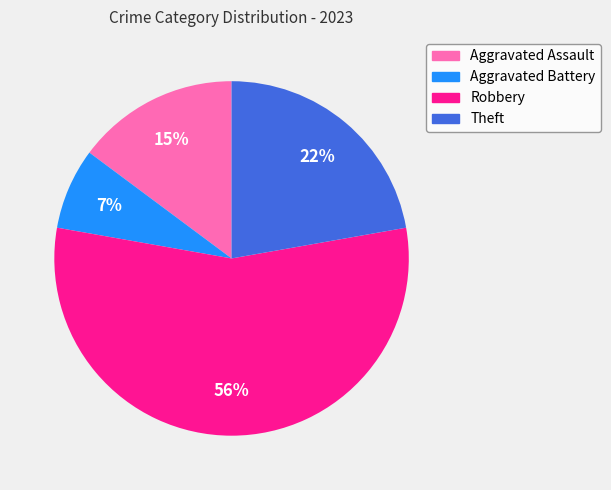

How many segments does this pie chart have?

4